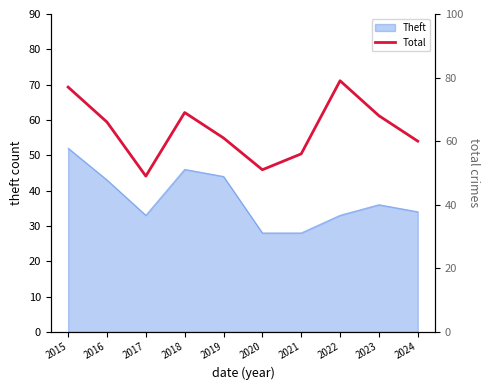

Rank the categories by value from highest to lowest.

2022, 2015, 2018, 2023, 2016, 2019, 2024, 2021, 2020, 2017